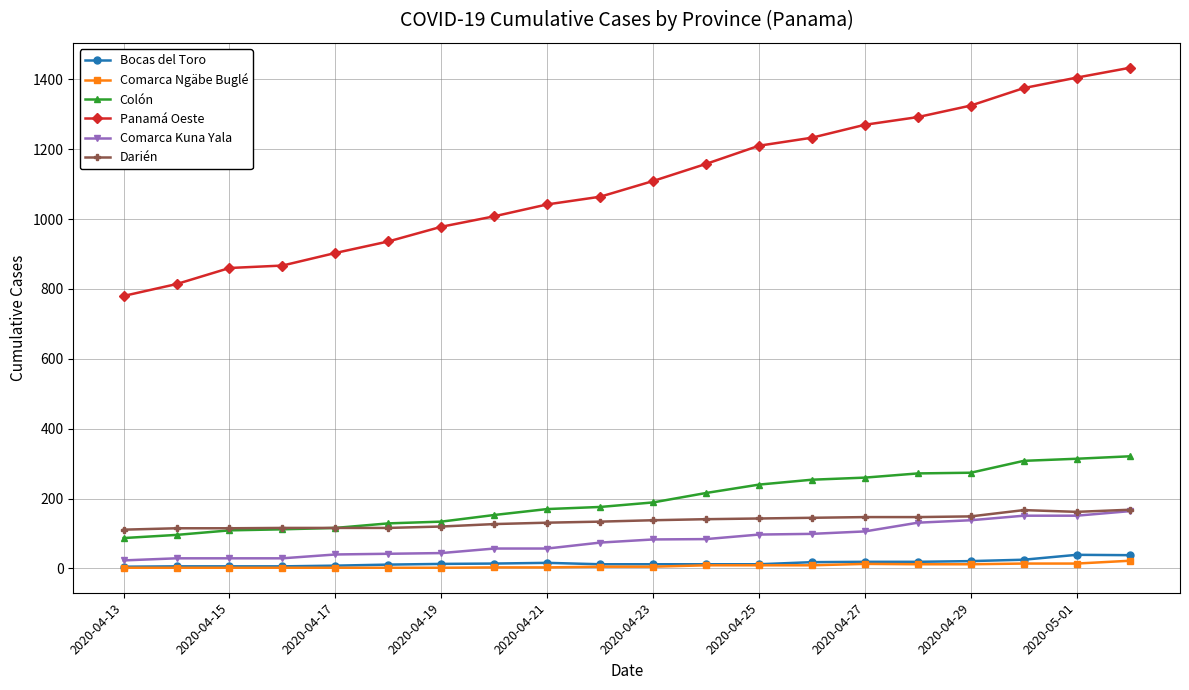

True or false: Panamá Oeste and Comarca Ngäbe Buglé intersect in this chart.

False